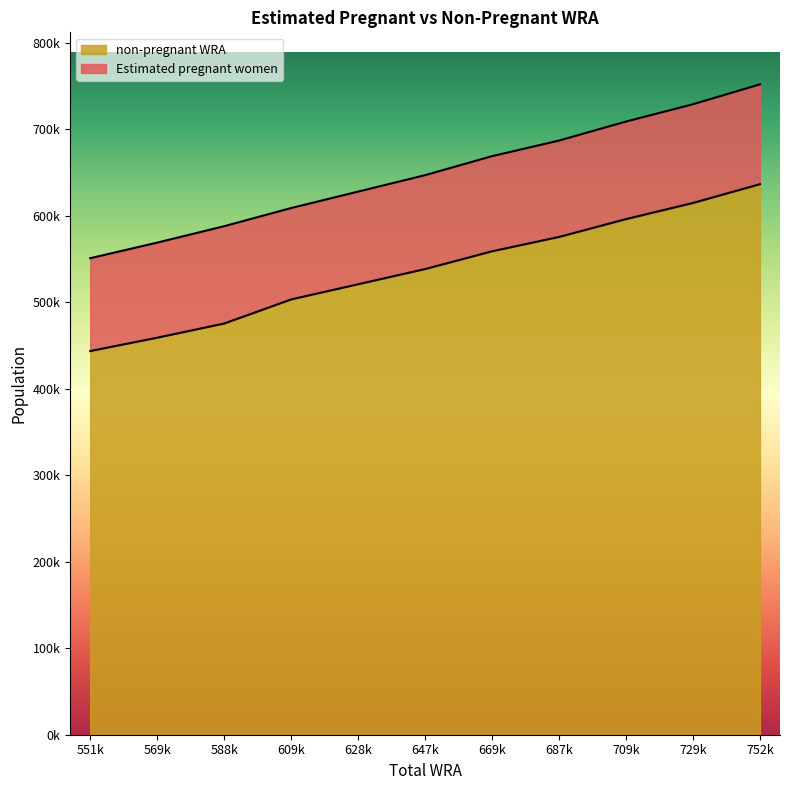

The chart shows a value of 819516.7 at 687k. True or false?

False